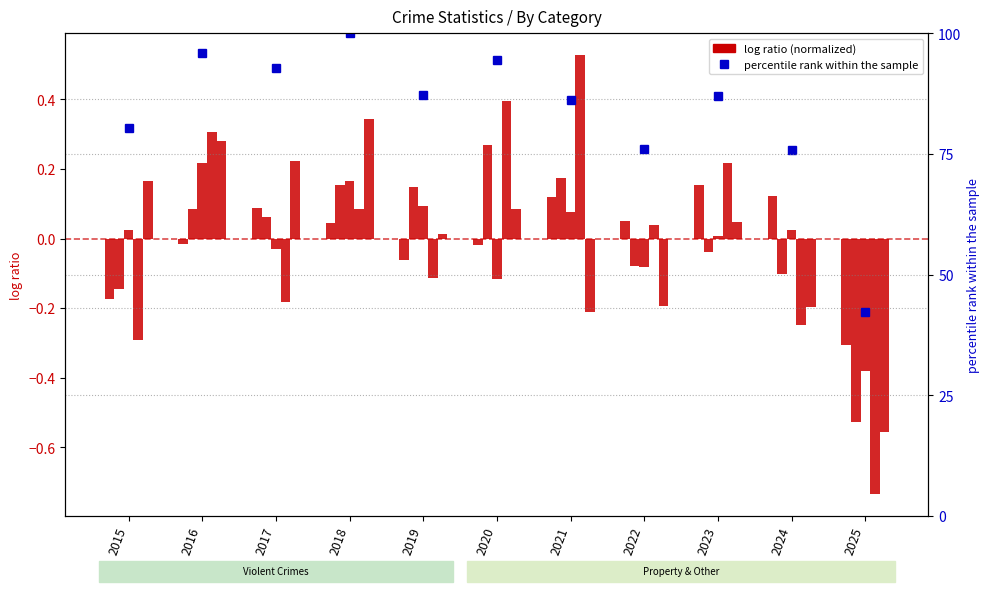

At how many categories does at least one series exceed 75?

10